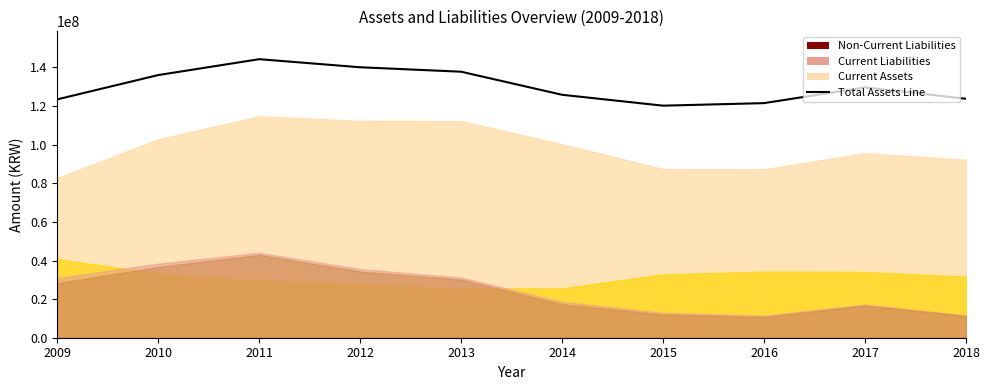

List the labels in order of value, smallest first.

2015, 2016, 2009, 2018, 2014, 2017, 2010, 2013, 2012, 2011